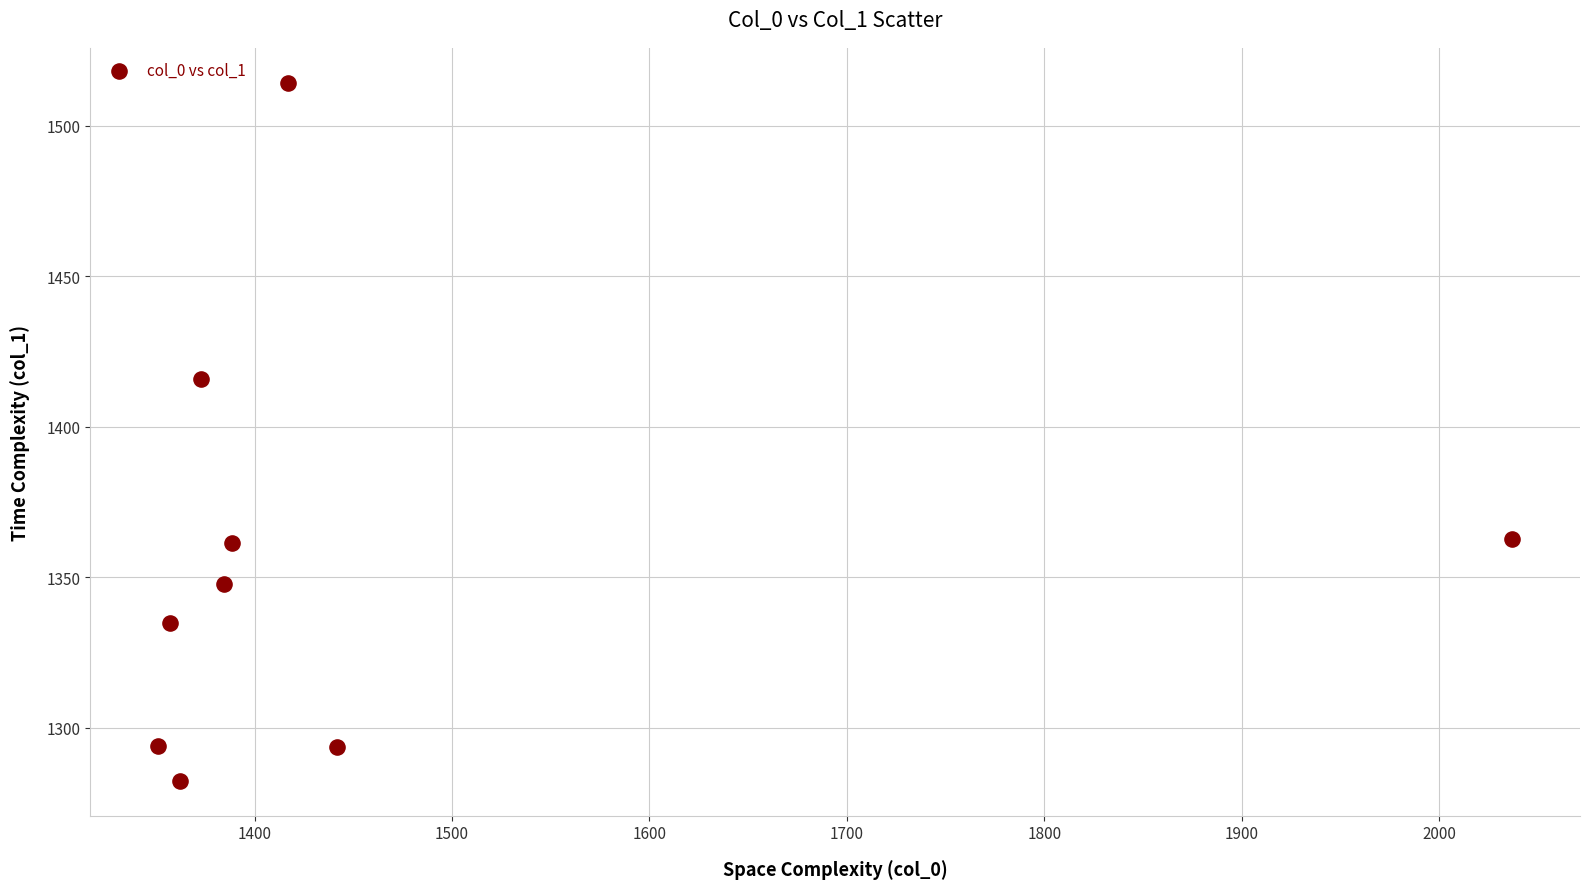

What Y value in the scatter plot is closest to 1398?

1415.7